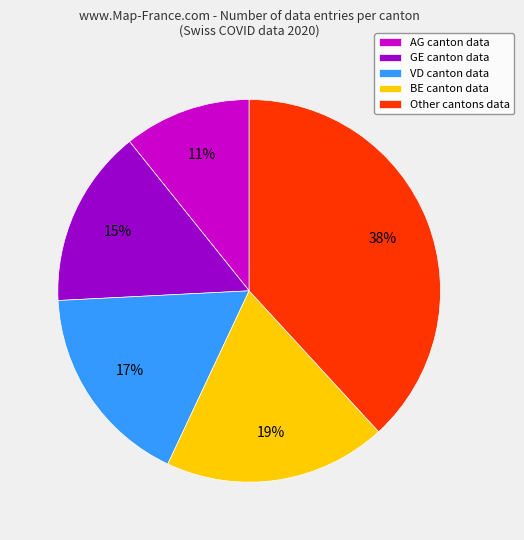

Rank the categories by value from highest to lowest.

Other cantons data, BE canton data, VD canton data, GE canton data, AG canton data